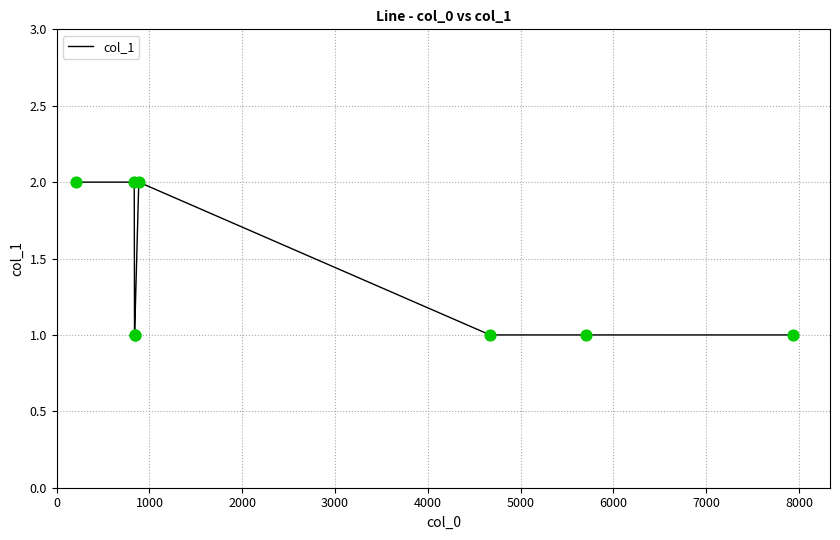

True or false: the data has more than 0 interior local peaks.

True